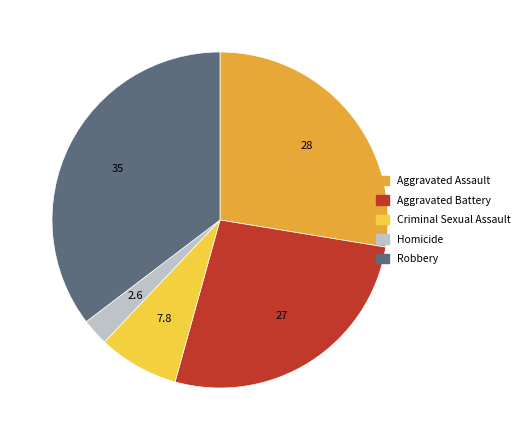

Is the sum of Aggravated Battery and Robbery greater than half?

Yes